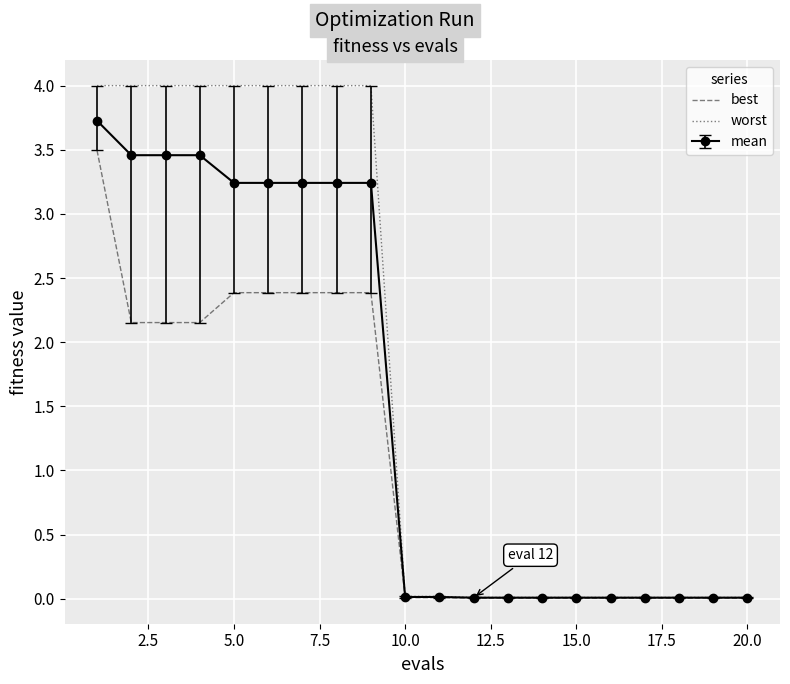

Which series has the largest total across all categories?

worst